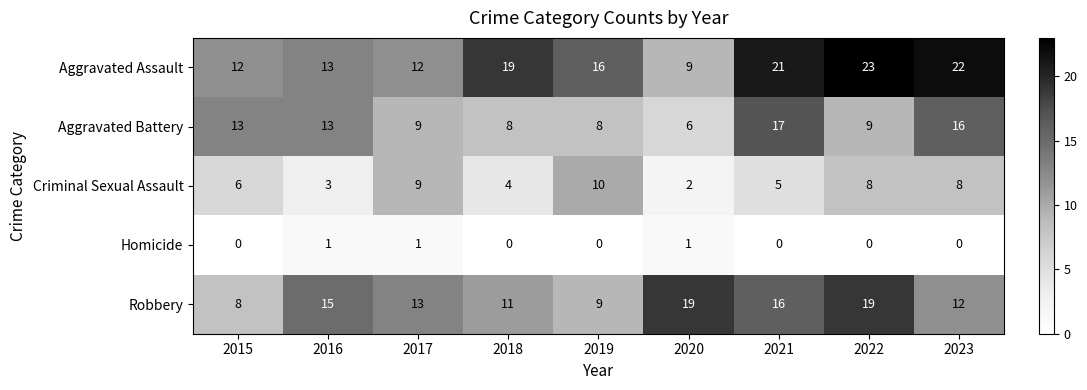

List the series in order of their peak value, highest first.

Aggravated Assault, Robbery, Aggravated Battery, Criminal Sexual Assault, Homicide